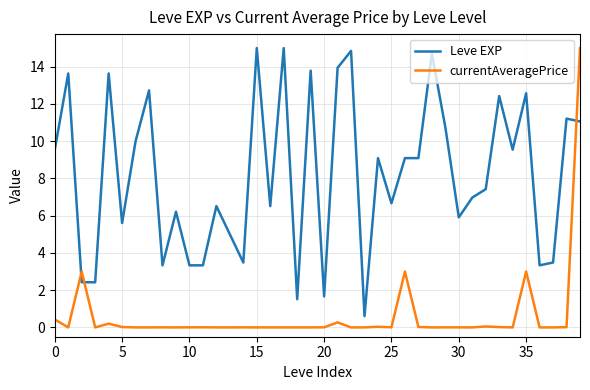

How many lines are shown in the chart?

2